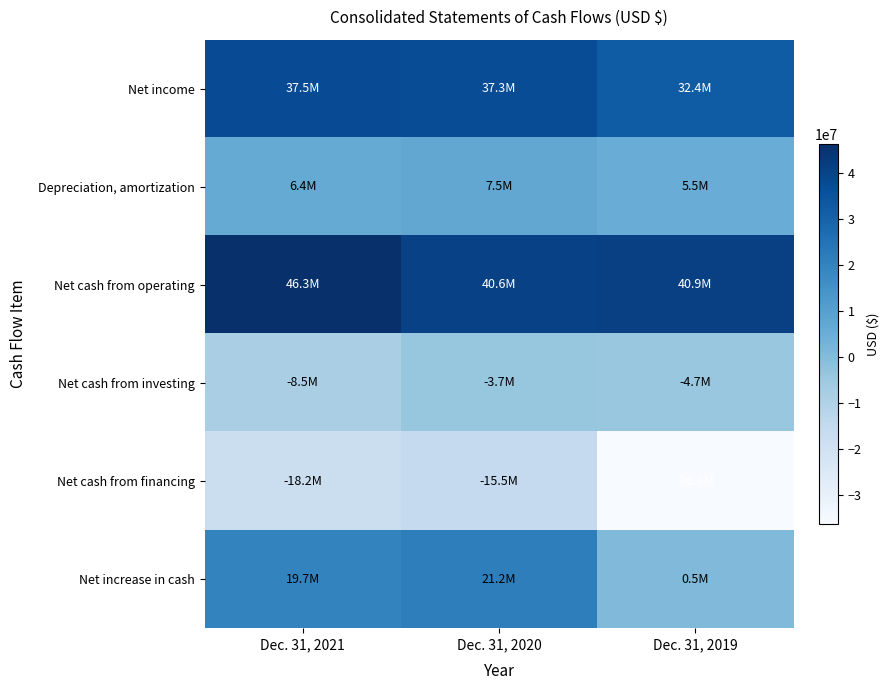

At Dec. 31, 2020, list the series in order from smallest to largest.

Net cash from financing, Net cash from investing, Depreciation, amortization, Net increase in cash, Net income, Net cash from operating